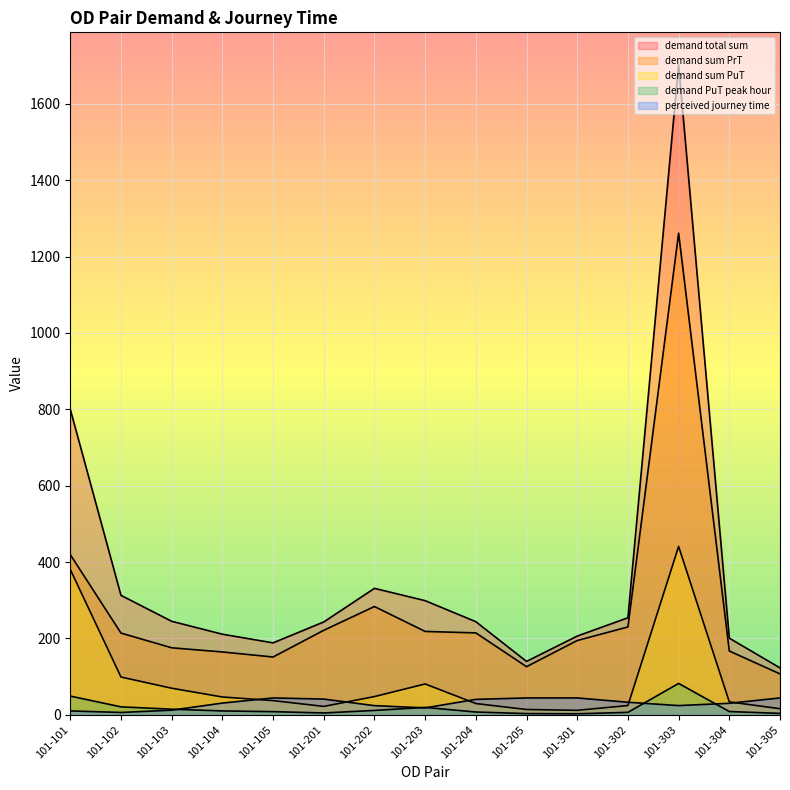

At how many categories does at least one series exceed 1700?

1